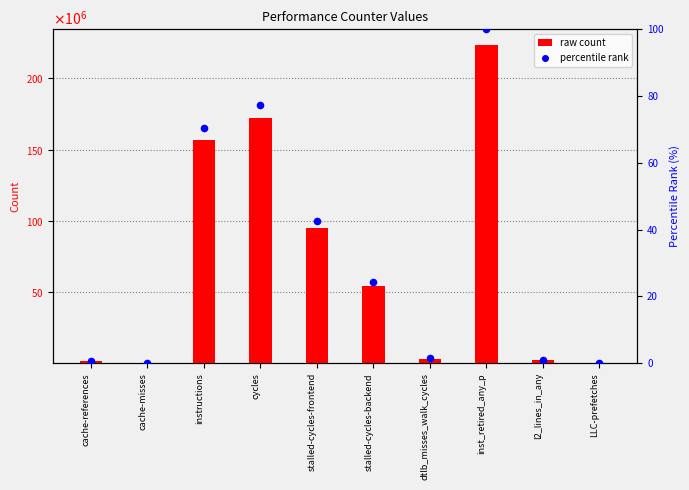

What are all the series names shown in the legend?

raw count, percentile rank